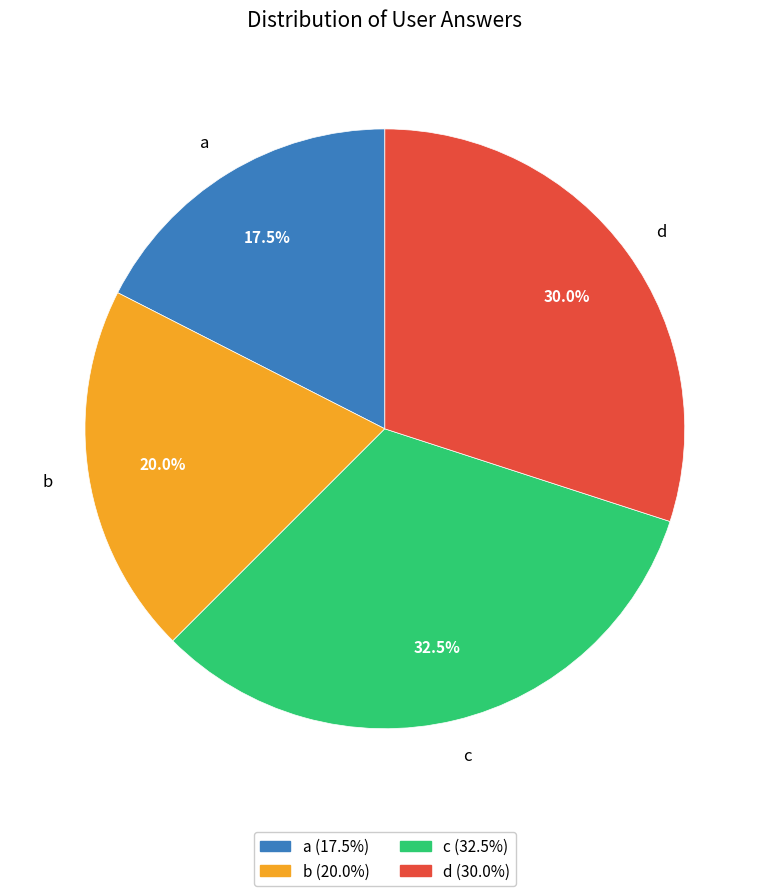

Which has a higher value, d or b?

d